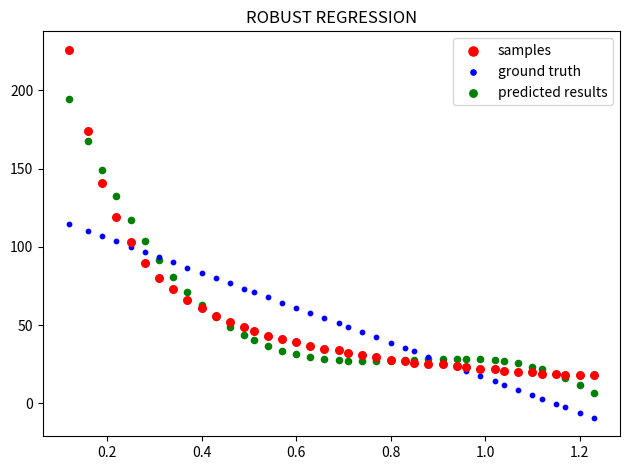

Which series has the widest spread of Y values?

samples